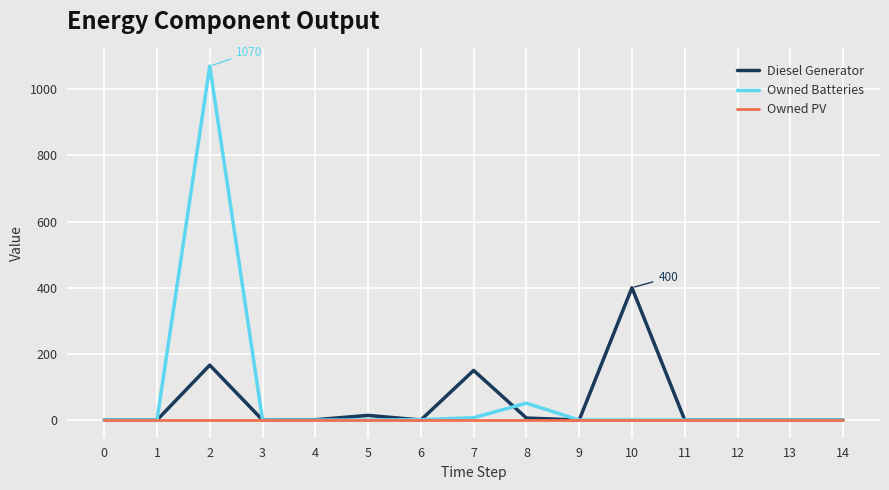

Which series has the widest spread of values?

Owned Batteries